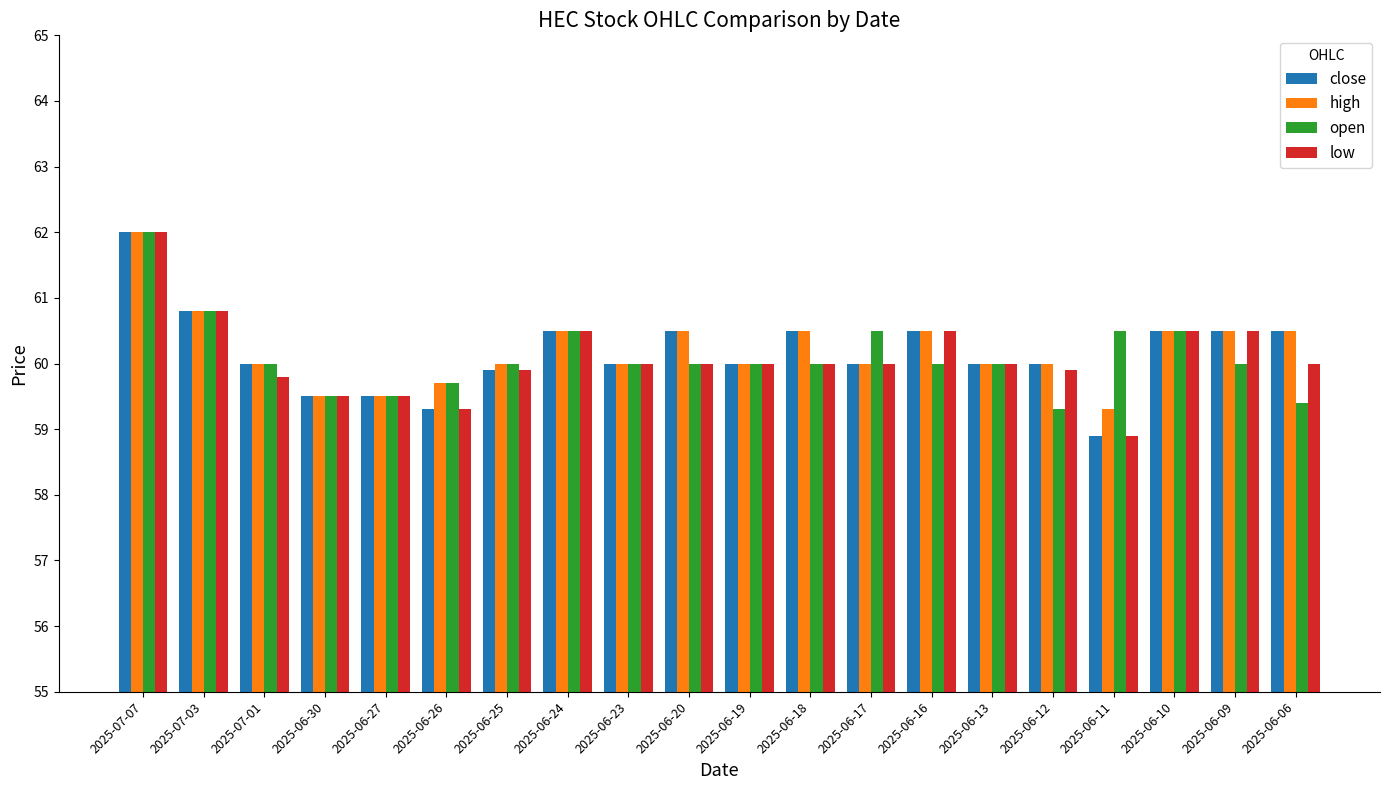

How many bars are there in each group?

4